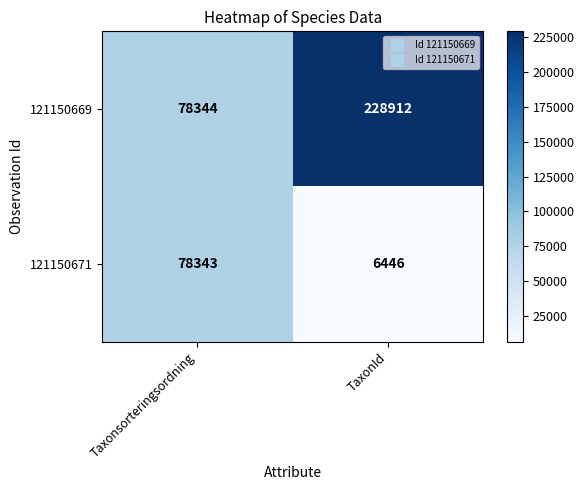

Which series has the largest total across all categories?

121150669